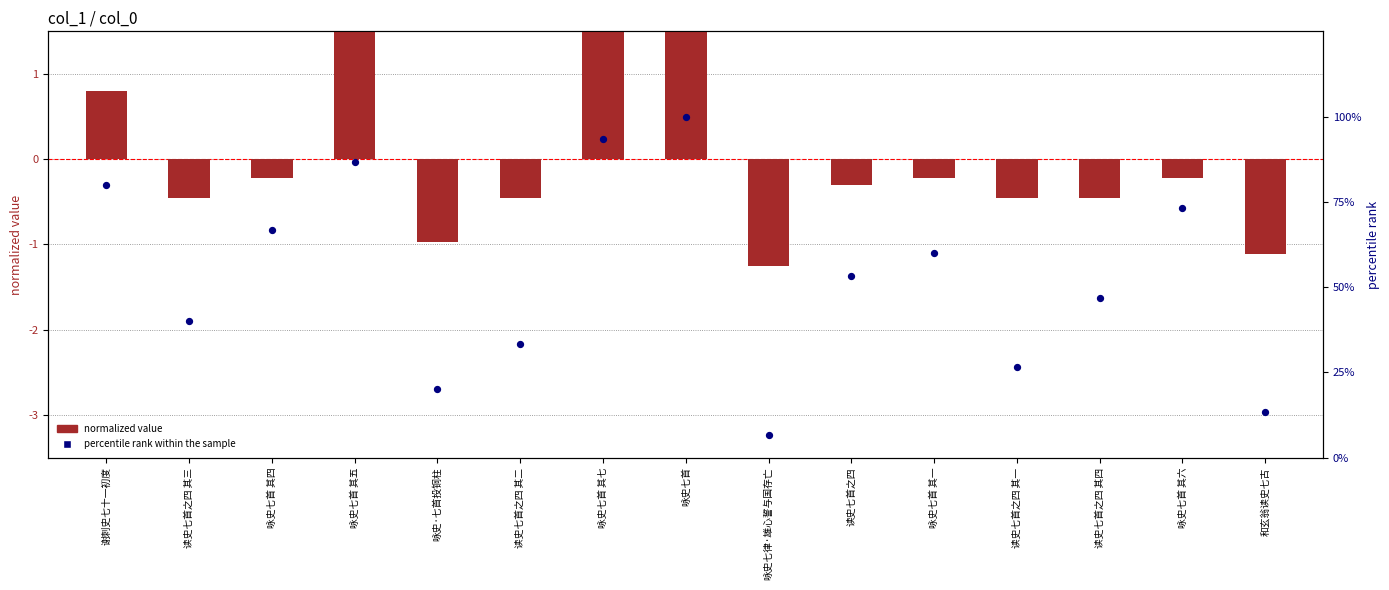

Is the value of percentile rank within the sample at 读史七首之四 其二 greater than the value of normalized value at 读史七首之四 其一?

Yes